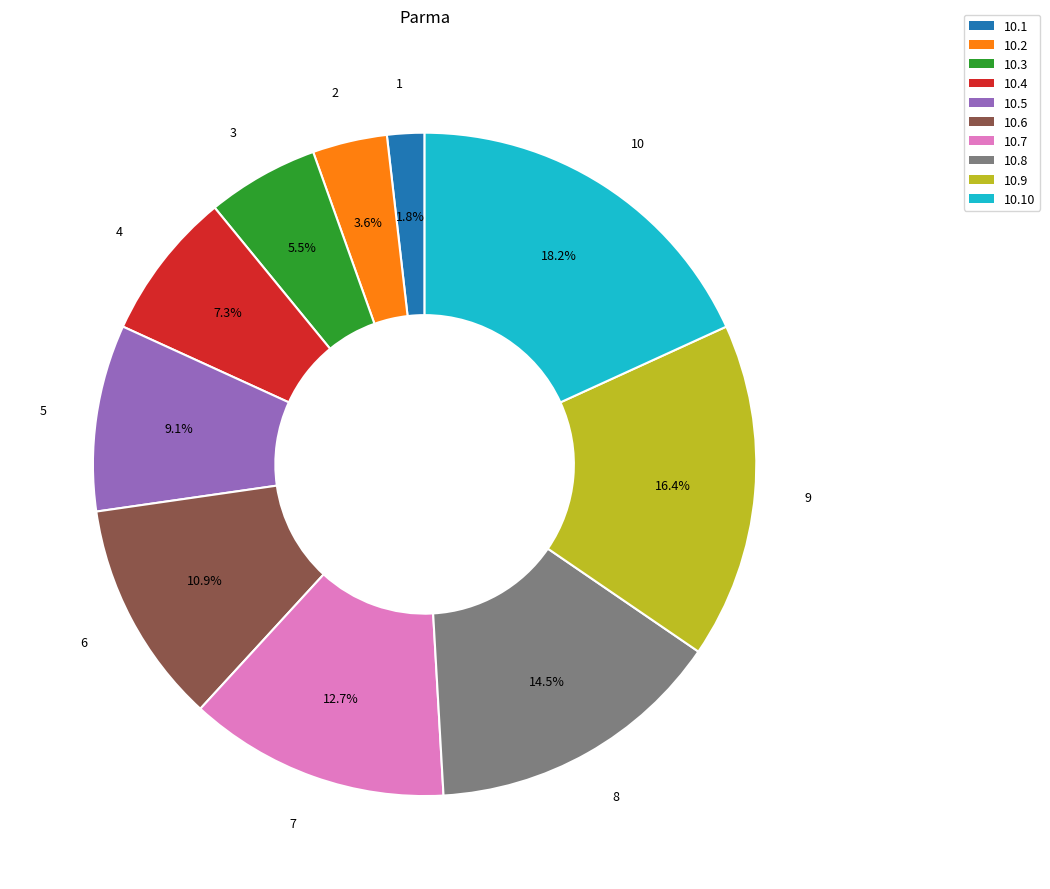

Which slice is the largest?

10.10